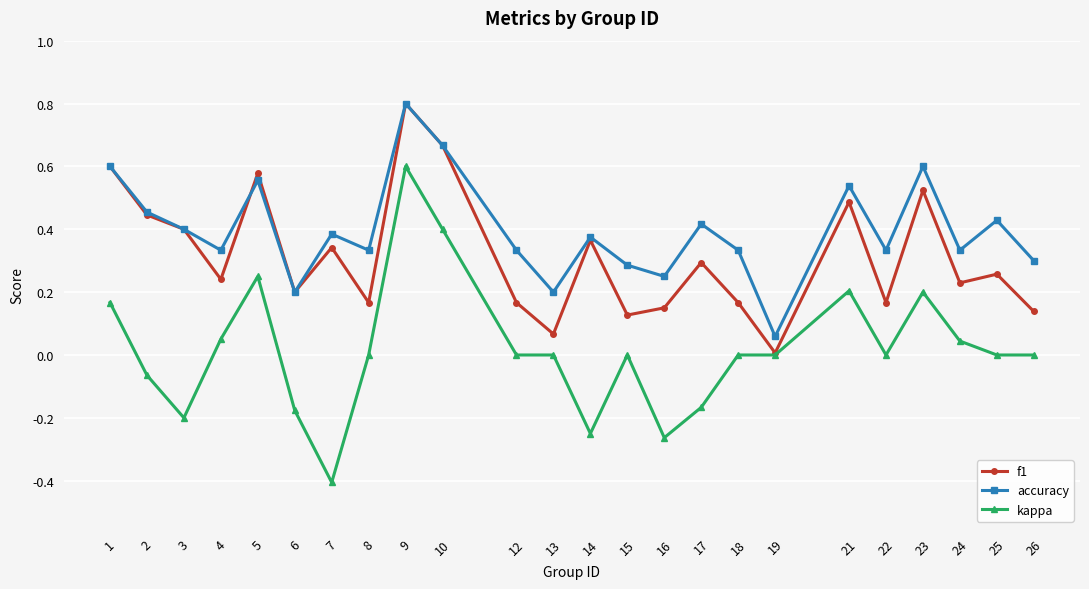

Which series has the largest range (max minus min)?

kappa